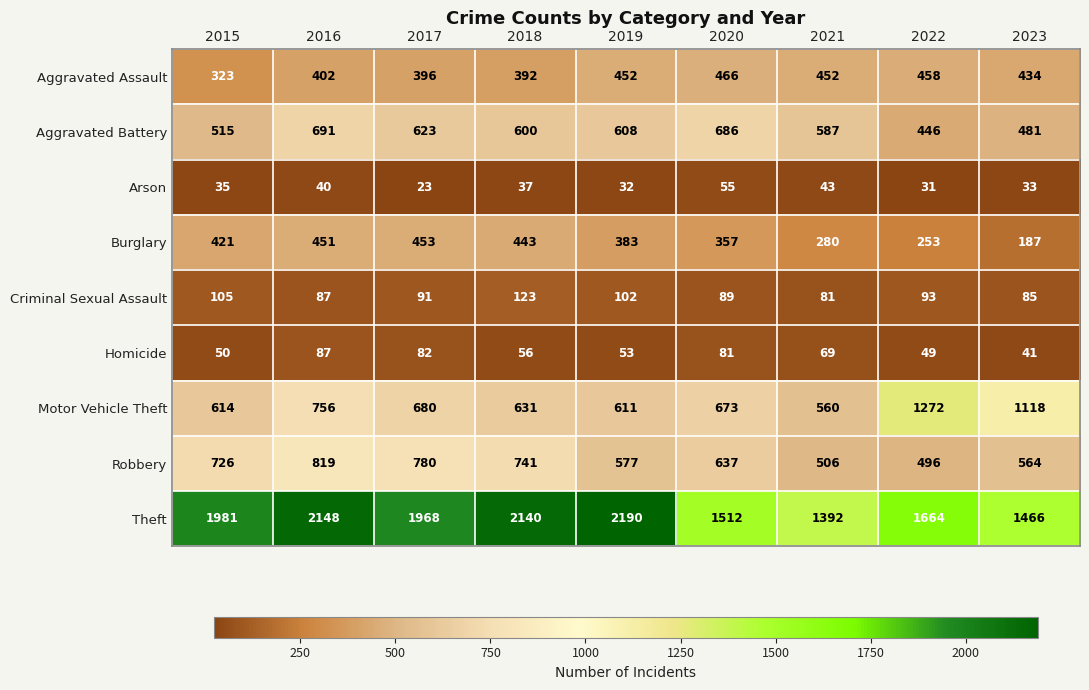

How many values in the Homicide series are below 56?

4